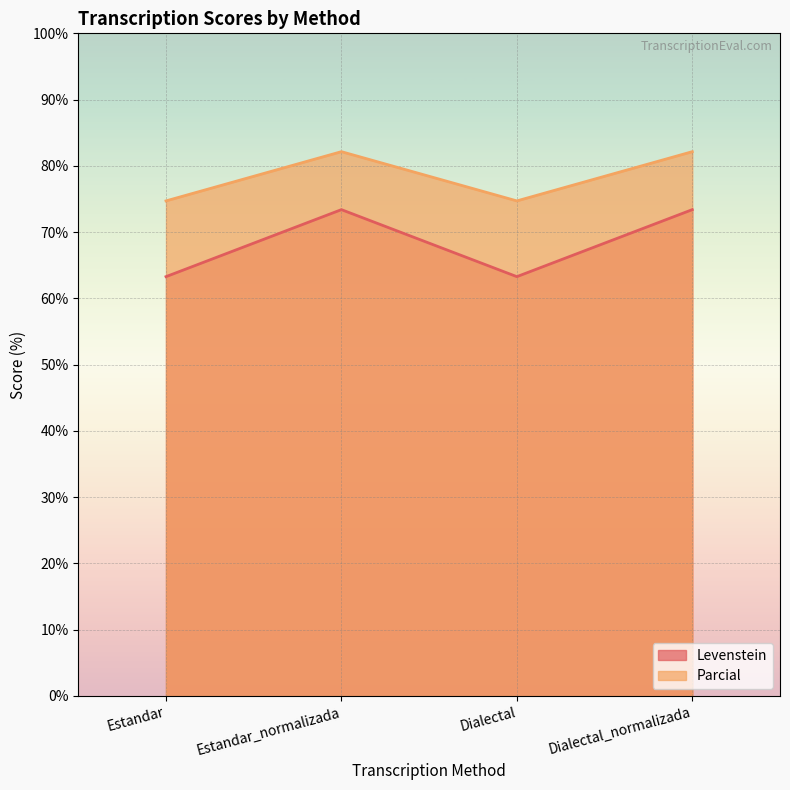

What is the label of the 4th point from the right?

Estandar